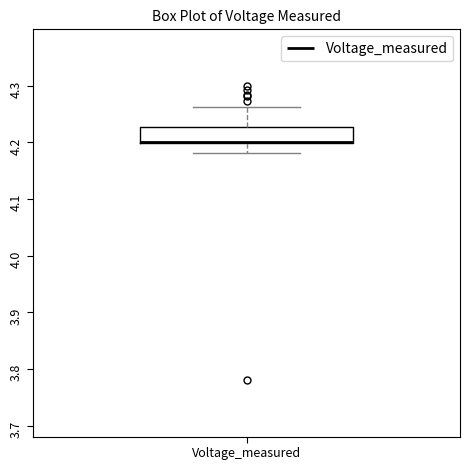

Read this box plot against the y-axis: the position of the median line, the range covered by the box, and the ends of both whiskers. The values are not printed on the chart, so give them approximately, as read against the axis.

median 4.20 (drawn on the box's lower edge), box 4.20 to 4.23, whiskers 4.18 to 4.26